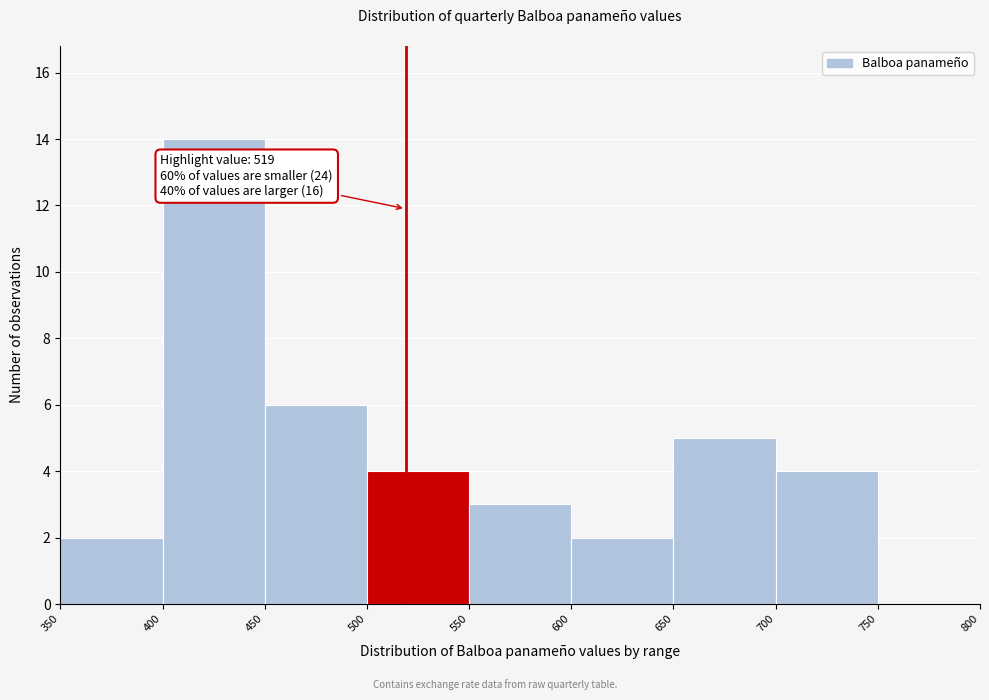

Over which range of the x-axis is the bar tallest?

400 to 450